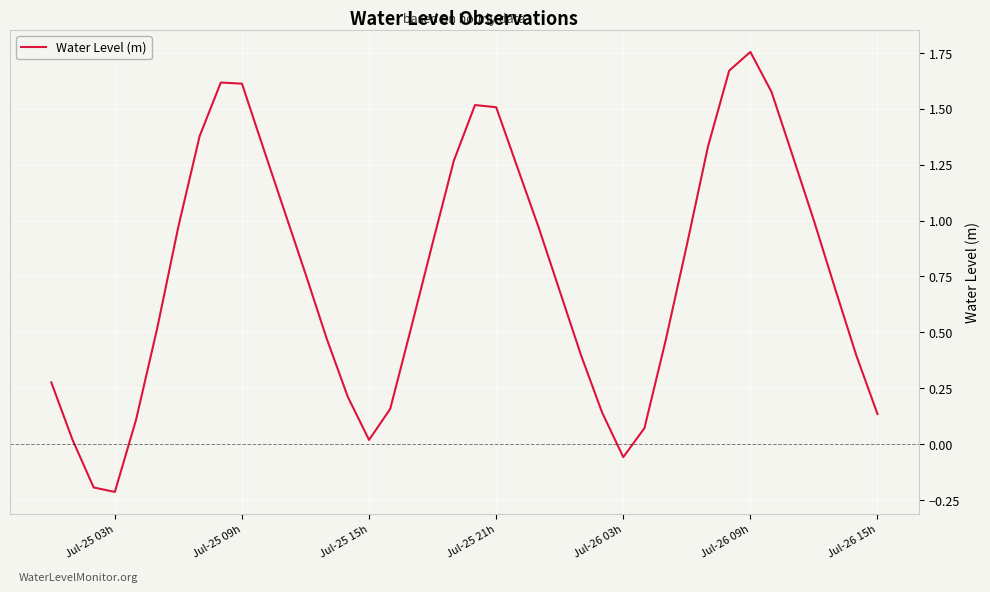

How many lines are shown in the chart?

1